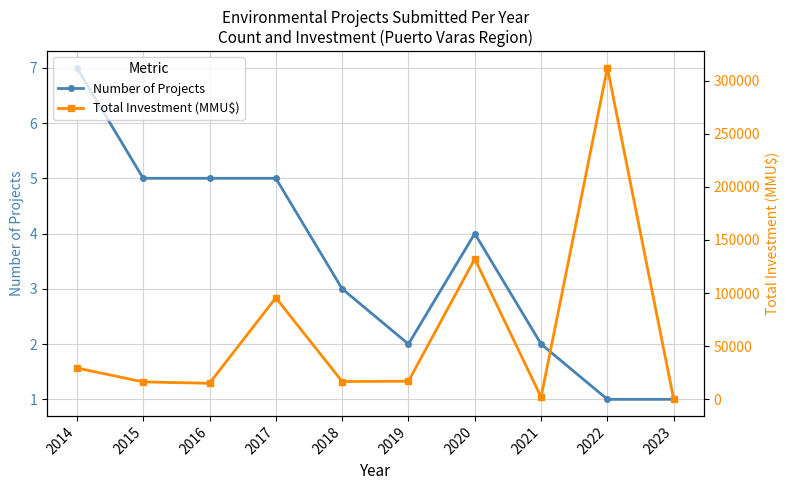

Between 2019 and 2018, which is larger?

2018